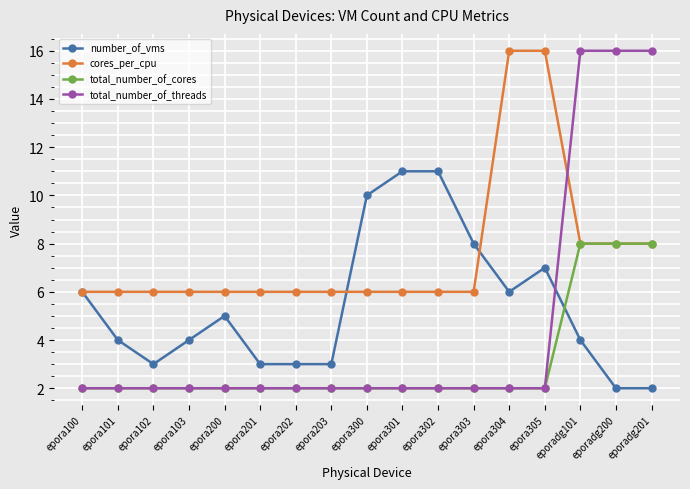

Rank the series by their average value, from lowest to highest.

total_number_of_cores, total_number_of_threads, number_of_vms, cores_per_cpu